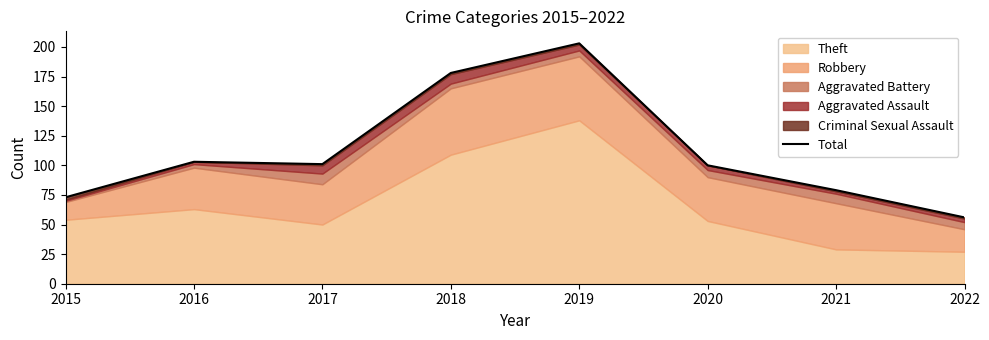

How many data points are less than 101?

4